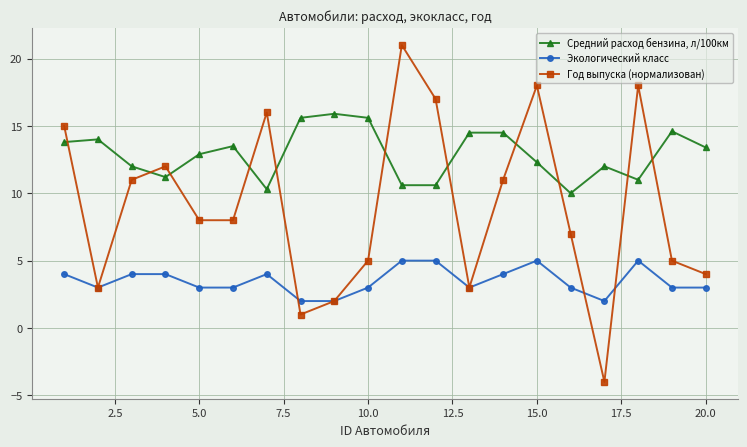

Rank the series by their average value, from lowest to highest.

Экологический класс, Год выпуска (нормализован), Средний расход бензина, л/100км